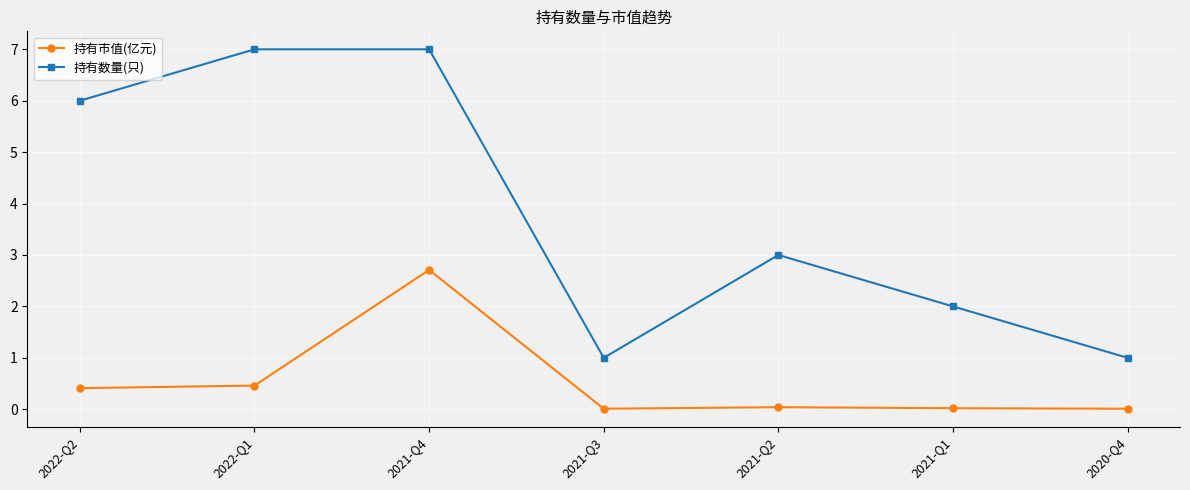

Which series has the largest range (max minus min)?

持有数量(只)